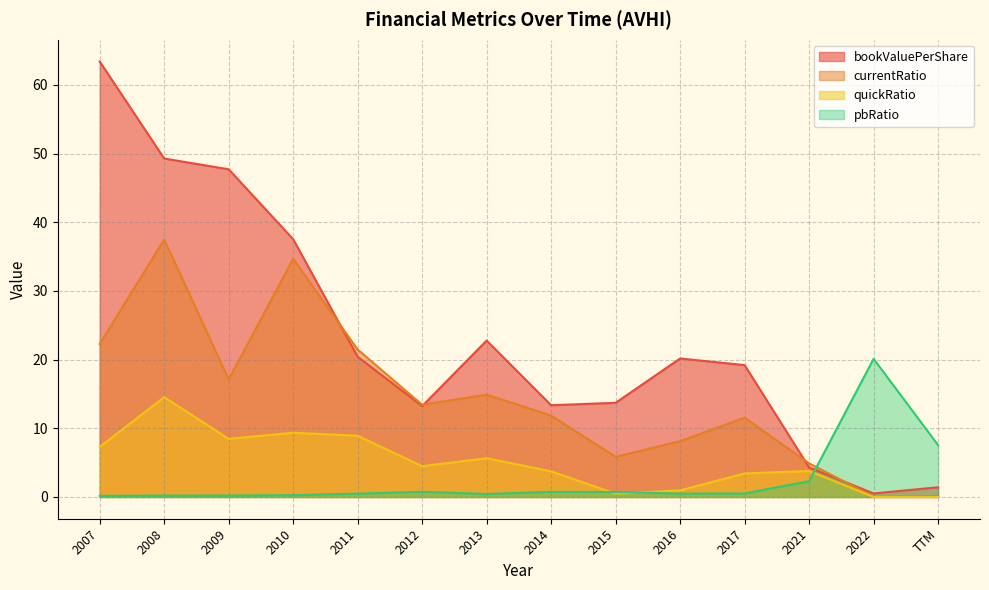

Between 2013 and 2016, which is larger?

2013